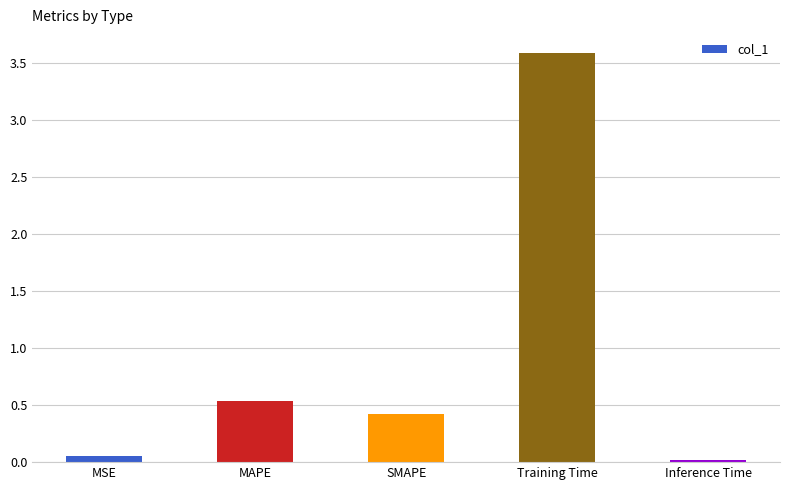

What is the sum of all values?

4.6